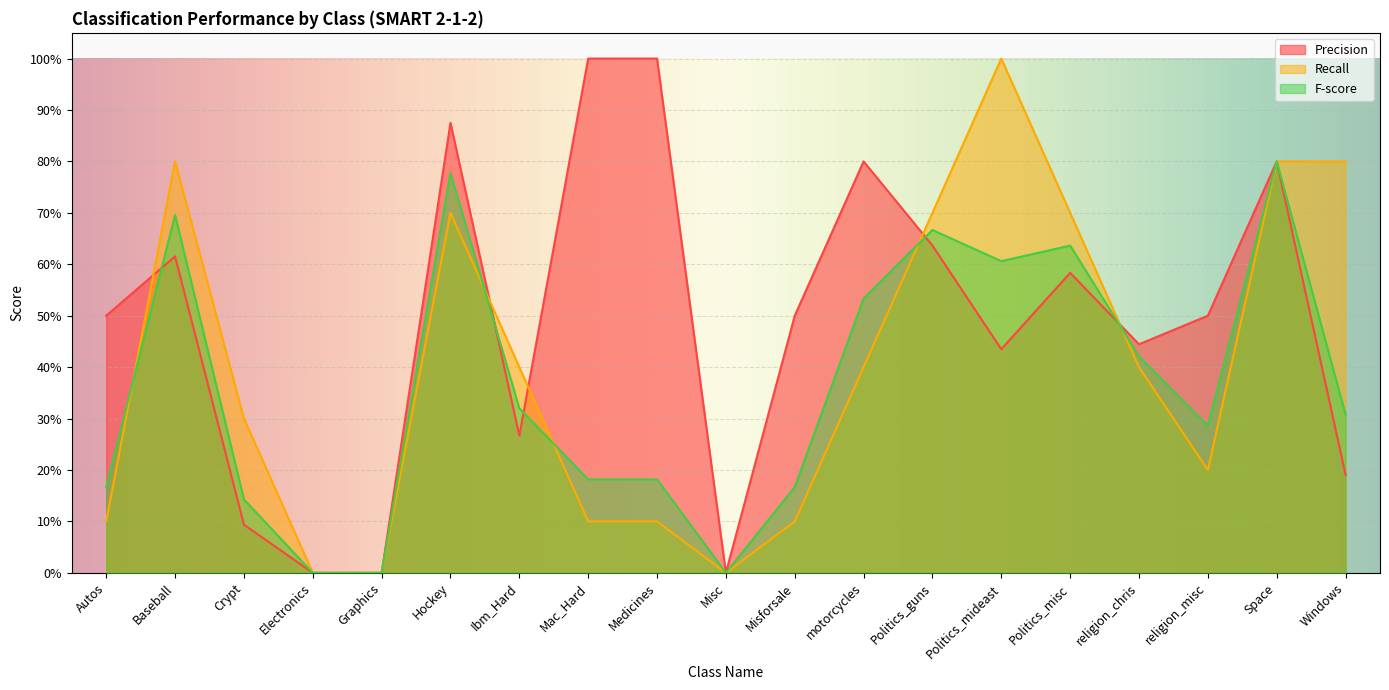

Between Autos and religion_misc, which series saw the biggest shift?

F-score